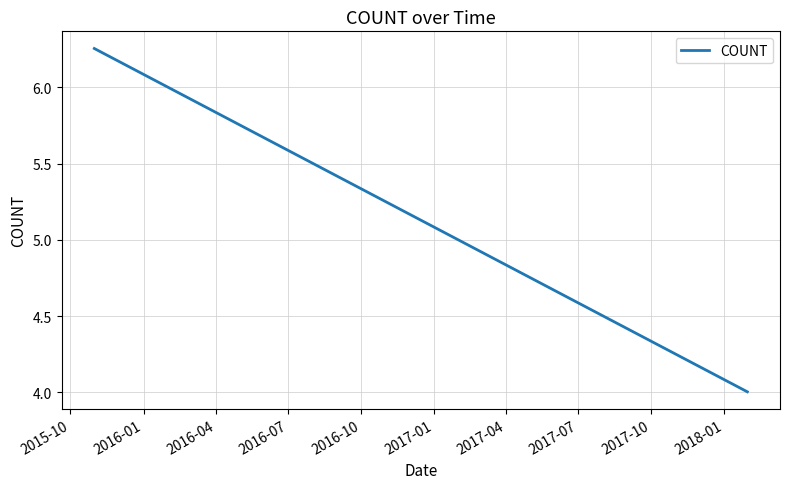

Does the chart display data point markers on the line(s)?

No